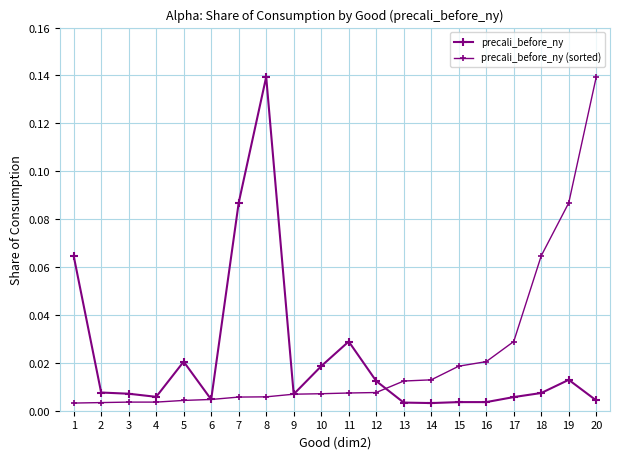

Reading left to right, transcribe all the data shown in this chart.

precali_before_ny: 1=0.1	2=0.0	3=0.0	4=0.0	5=0.0	6=0.0	7=0.1	8=0.1	9=0.0	10=0.0	11=0.0	12=0.0	13=0.0	14=0.0	15=0.0	16=0.0	17=0.0	18=0.0	19=0.0	20=0.0
precali_before_ny (sorted): 1=0.0	2=0.0	3=0.0	4=0.0	5=0.0	6=0.0	7=0.0	8=0.0	9=0.0	10=0.0	11=0.0	12=0.0	13=0.0	14=0.0	15=0.0	16=0.0	17=0.0	18=0.1	19=0.1	20=0.1